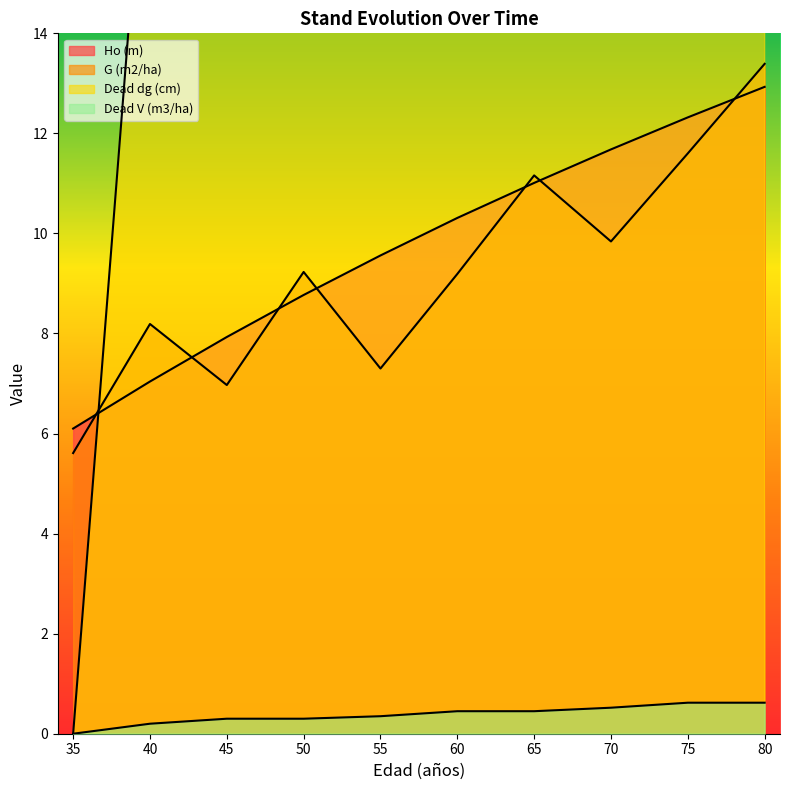

What is the average value of the Dead V (m3/ha) series?

0.4